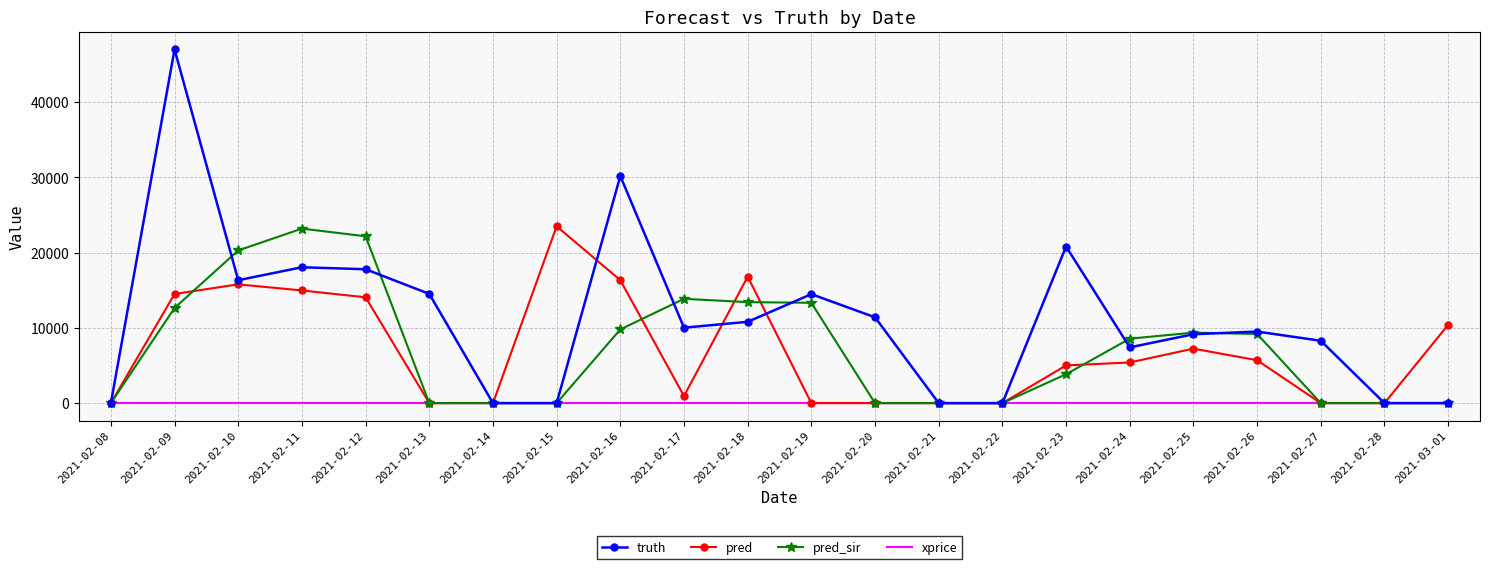

Which series has the largest range (max minus min)?

truth